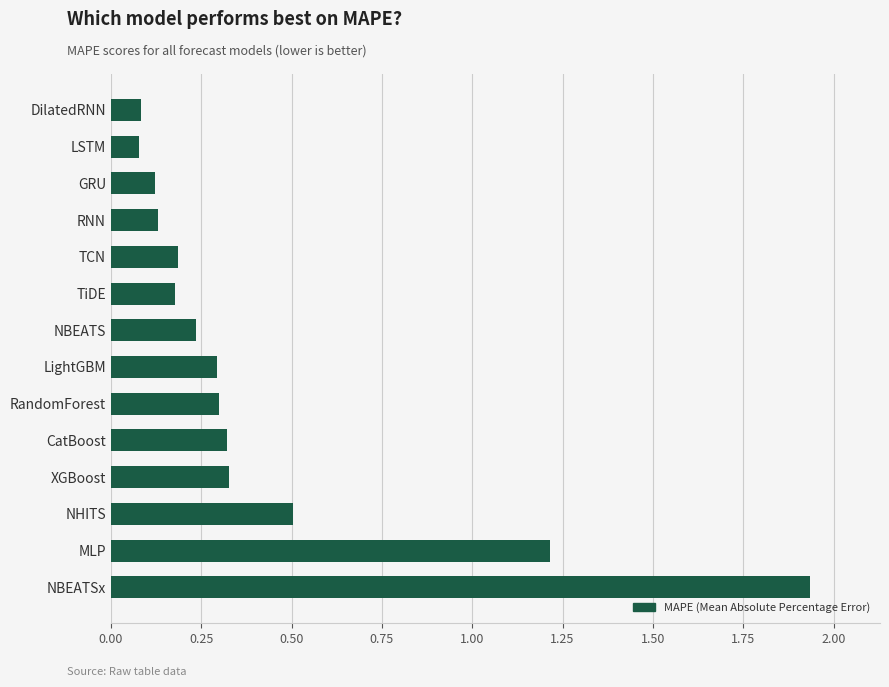

Is it true that the value at NBEATS is 0.2?

True